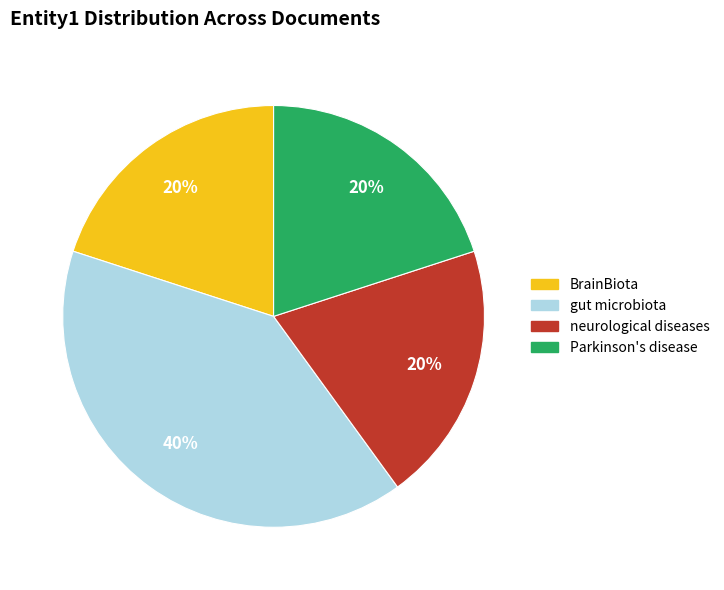

To the nearest percent, what is the difference between the largest and smallest slice percentages?

20%